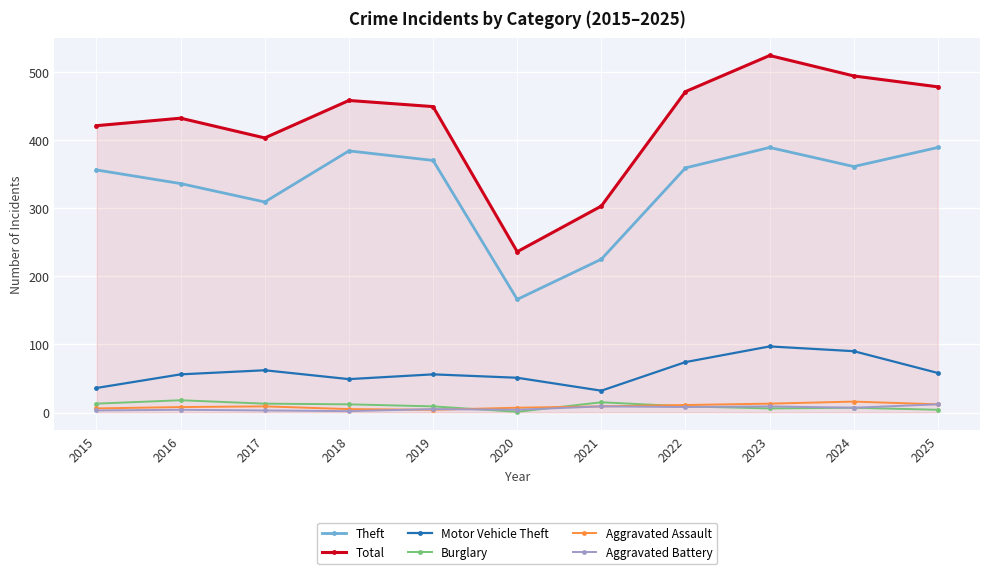

How many lines are shown in the chart?

6